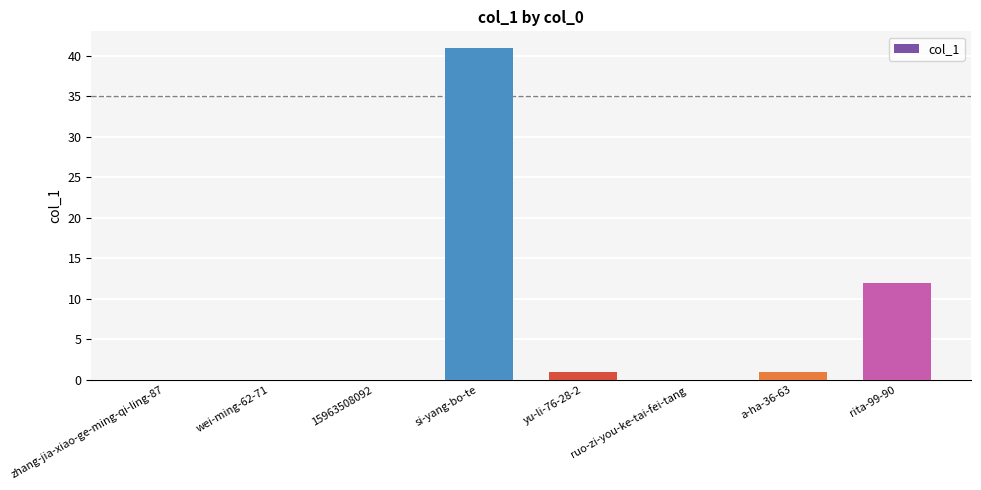

What value does the data have at yu-li-76-28-2?

1